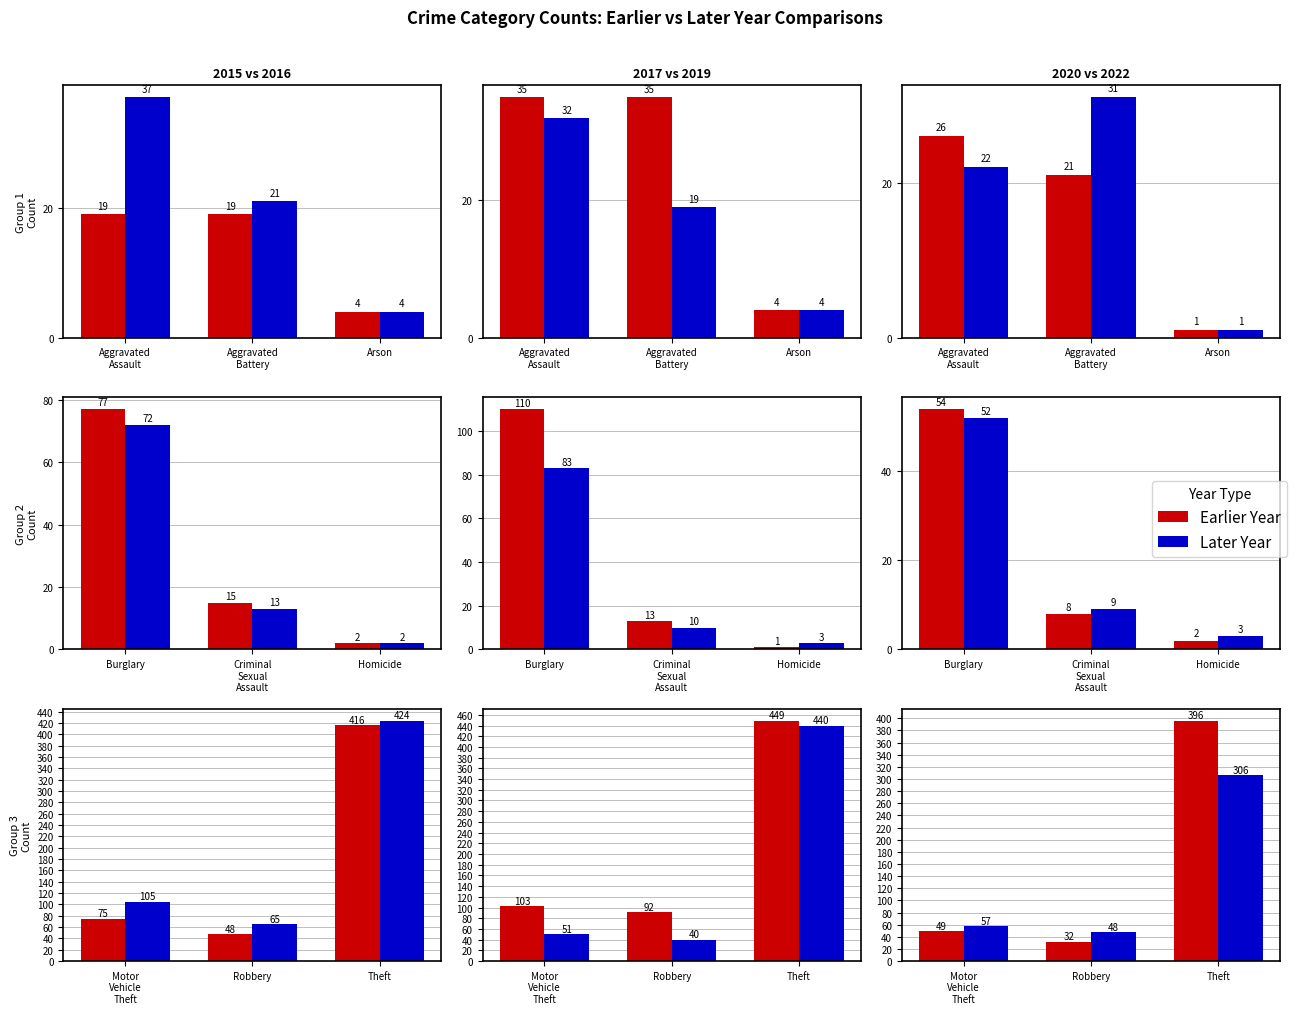

At Aggravated Assault, list the series in order from smallest to largest.

2015, 2022, 2020, 2019, 2017, 2016